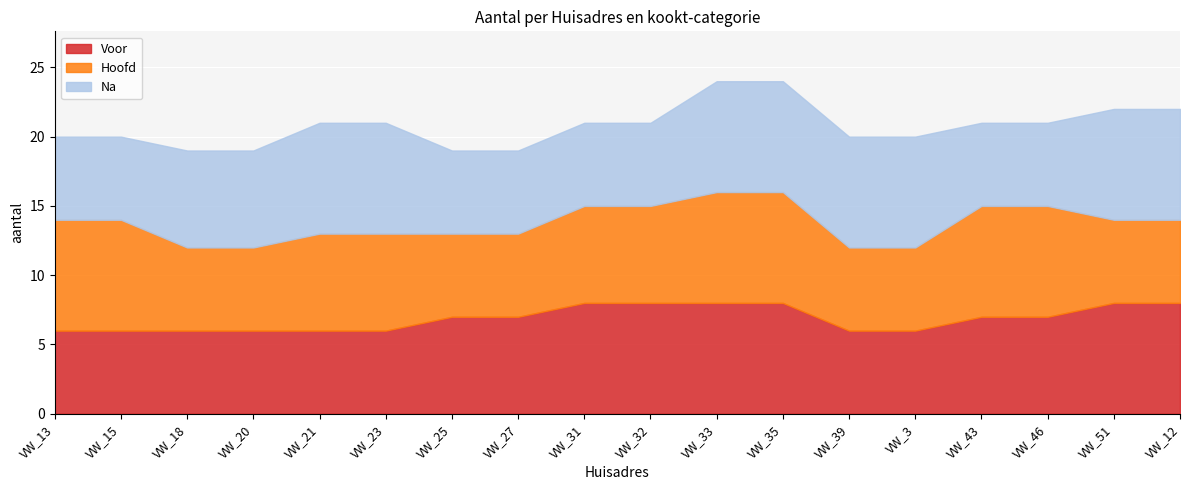

Between VW_43 and VW_33, which is larger?

VW_33